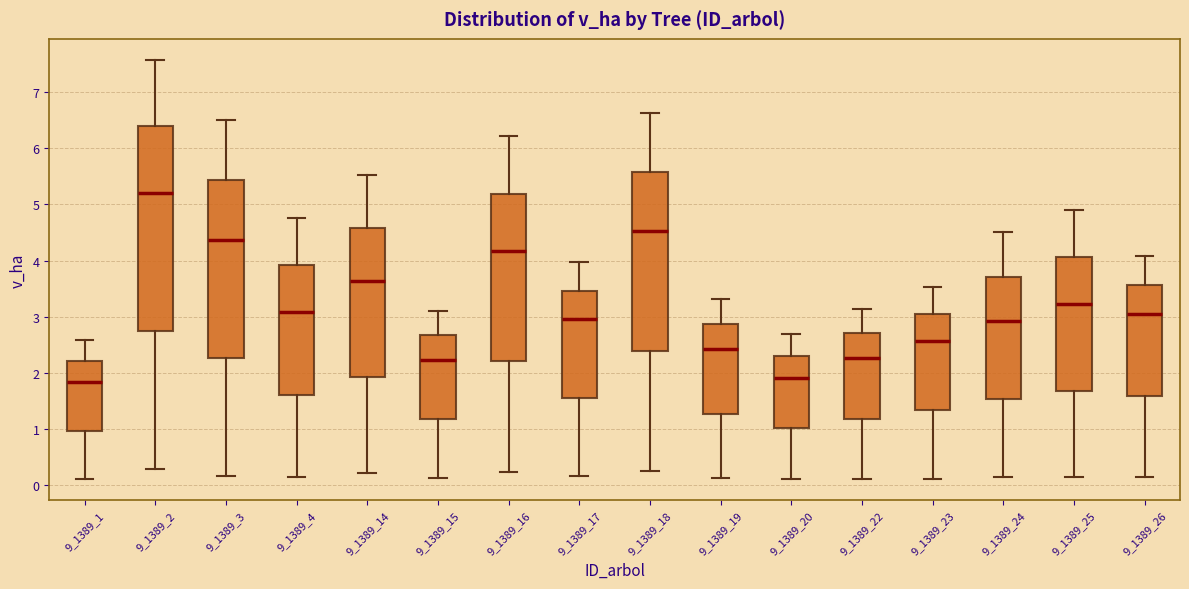

Where does the upper whisker of the box at x = 9_1389_26 end on the y-axis? The values are not printed on the chart, so give them approximately, as read against the axis.

4.1